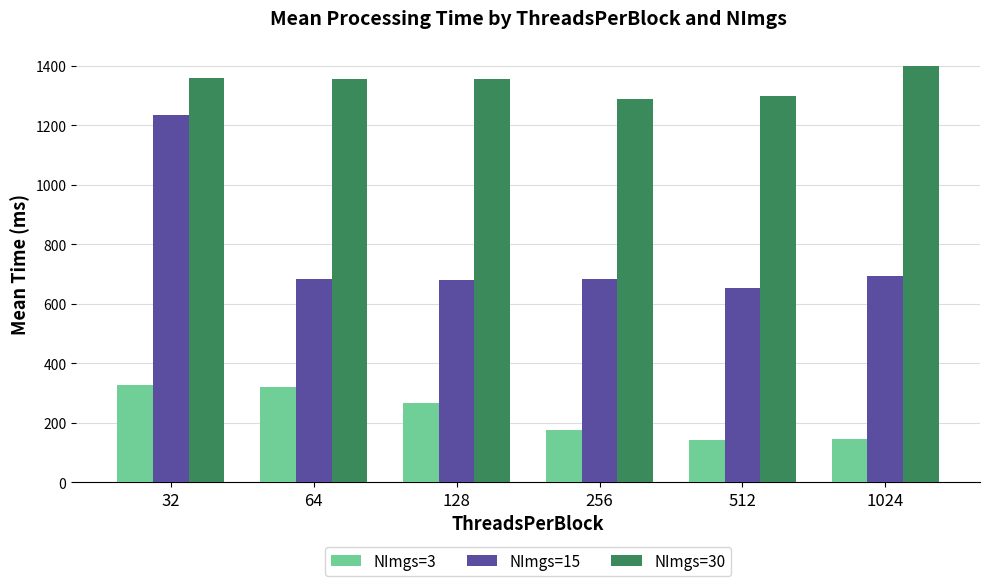

How many data points in NImgs=3 are less than 267?

3